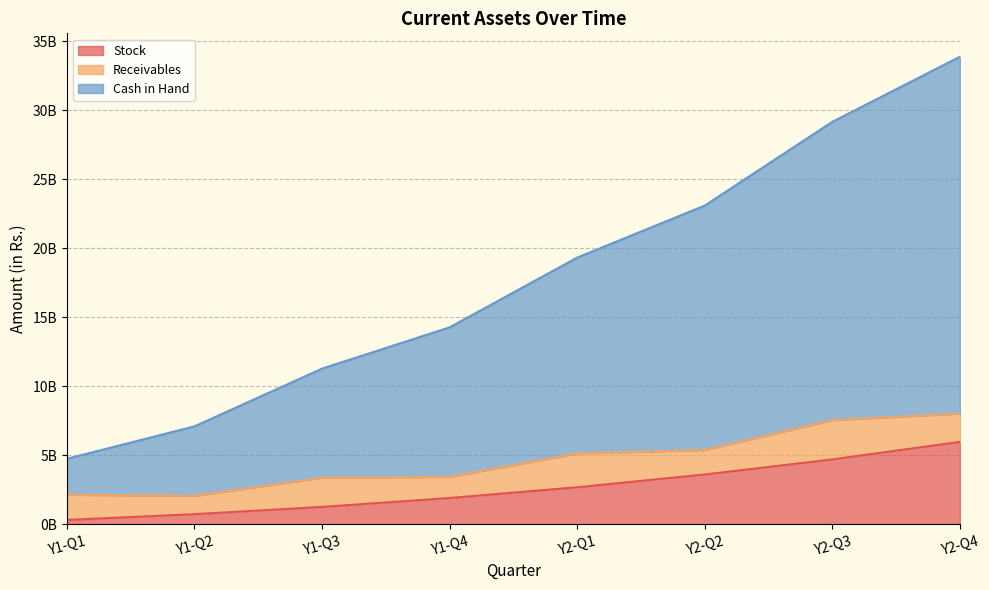

The value of Stock at Y2-Q2 is 2151889338.7. True or false?

False